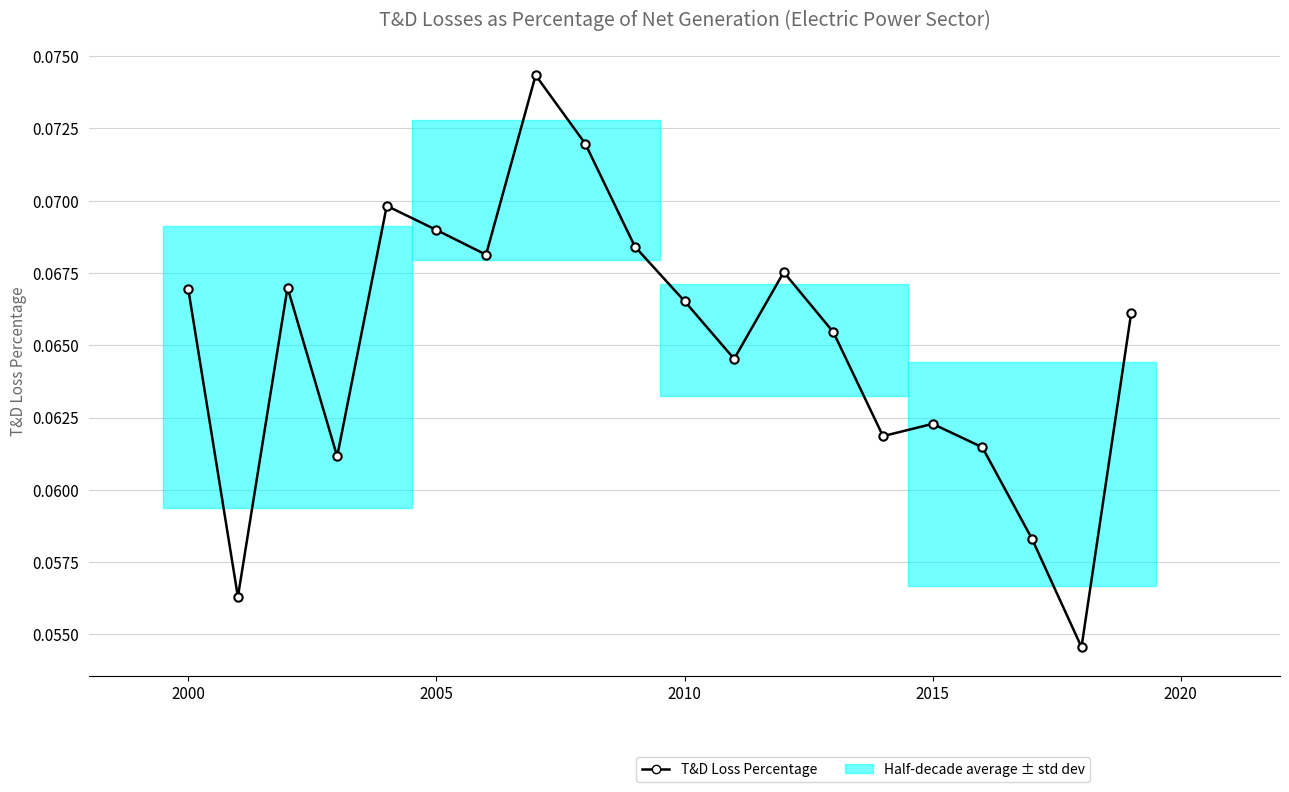

How many values are between 0 and 1?

20